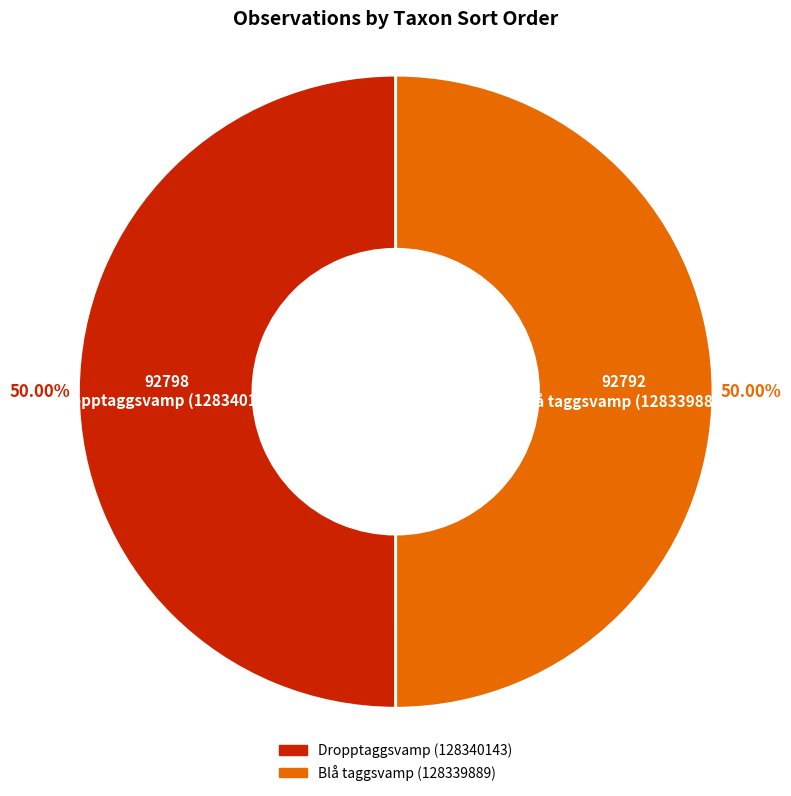

Approximately how many times larger is the value at Blå taggsvamp (128339889) compared to Dropptaggsvamp (128340143)?

1.0